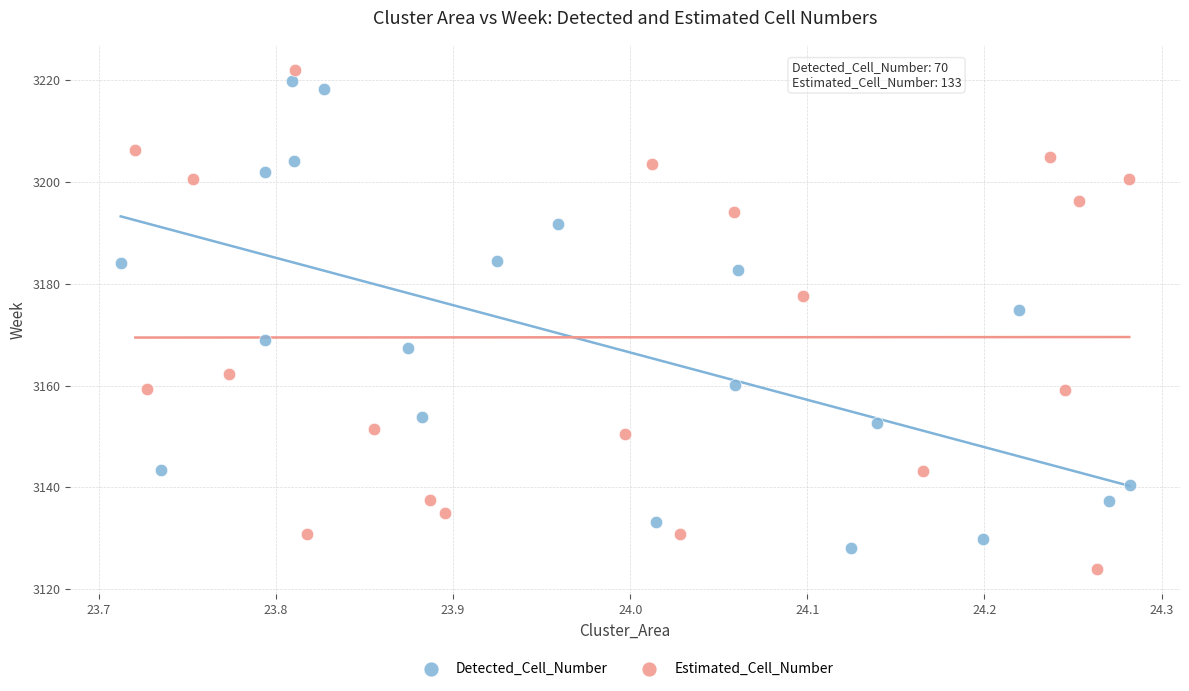

What are all the series names shown in the legend?

Detected_Cell_Number, Estimated_Cell_Number